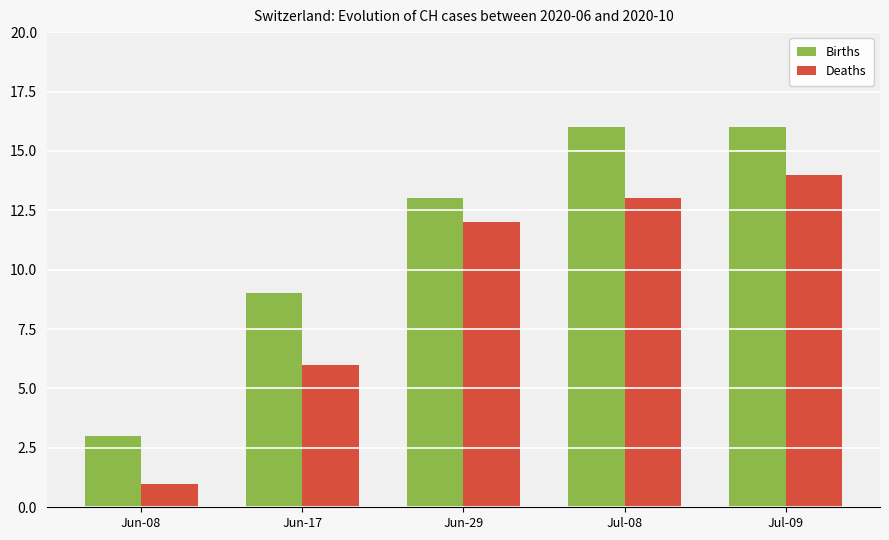

What is the difference between the highest and lowest values at Jul-08?

3